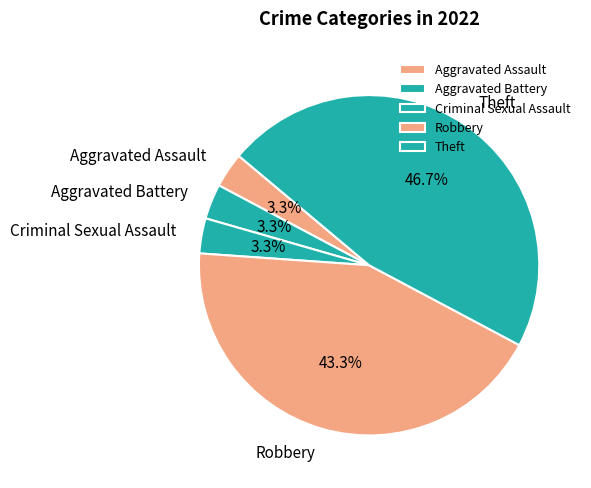

Is Theft the majority of the pie?

No